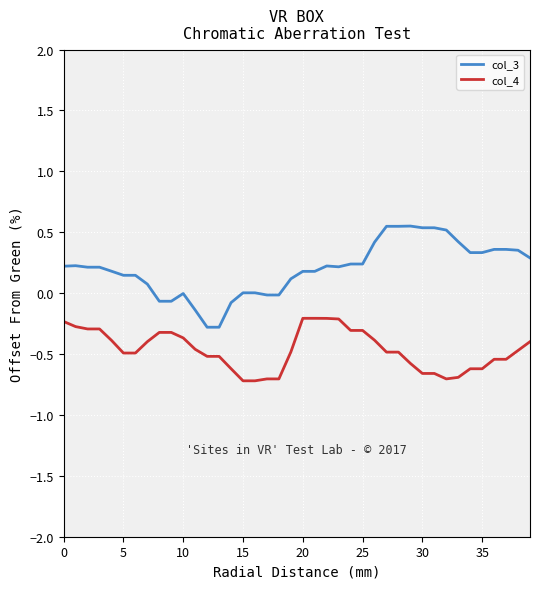

Rank the series by their average value, from highest to lowest.

col_3, col_4